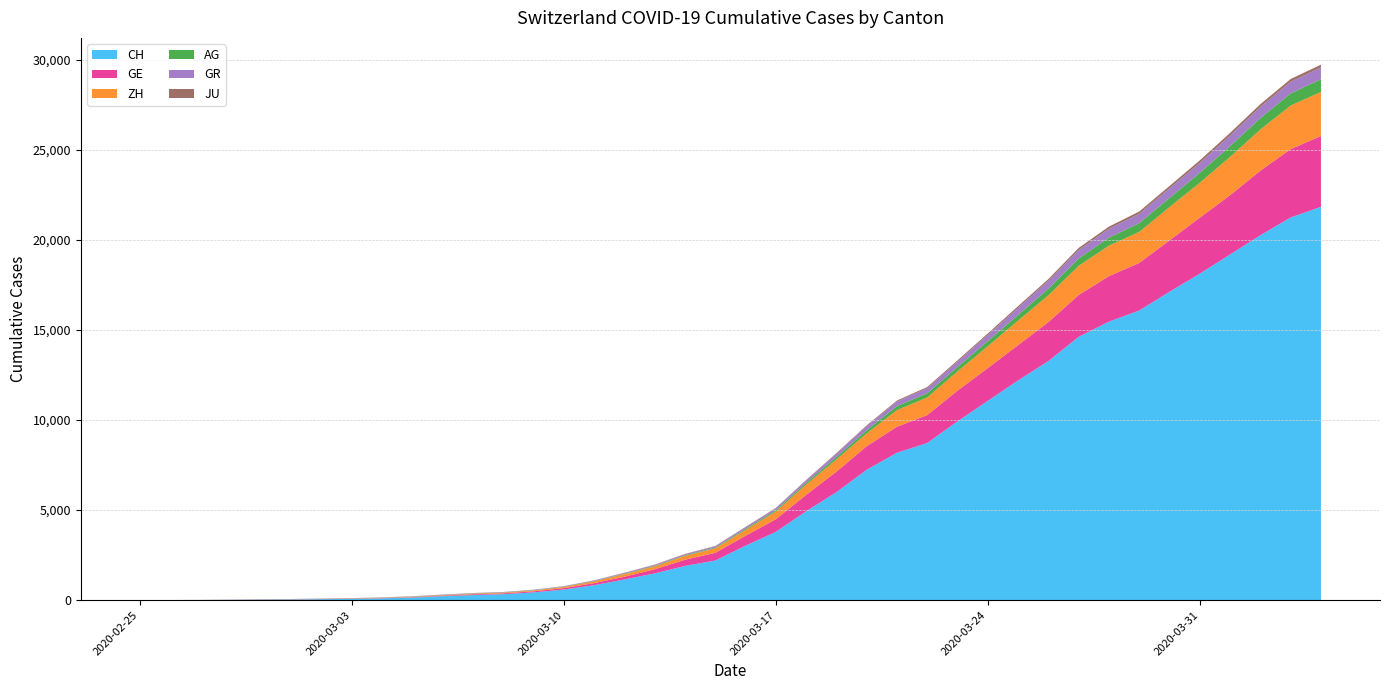

Reading left to right, transcribe all the data shown in this chart.

CH: 0	5	9	19	31	38	56	71	101	147	222	285	334	432	590	832	1149	1486	1900	2200	3024	3789	4933	5991	7237	8180	8722	9926	11061	12196	13269	14614	15456	16076	17113	18120	19184	20251	21239	21827
GE: 0	1	1	4	8	9	10	13	15	20	29	42	44	59	79	112	153	224	343	425	549	701	911	1139	1307	1445	1549	1703	1820	1960	2161	2322	2527	2638	2855	3109	3289	3582	3793	3928
AG: 0	1	1	1	3	4	7	7	10	11	12	14	14	15	18	20	27	30	33	43	56	69	96	134	175	223	235	245	283	318	367	407	444	485	506	554	596	631	673	702
GR: 0	2	2	6	6	6	9	9	12	14	16	17	18	18	22	31	43	53	56	71	84	101	128	182	226	258	284	300	343	393	433	474	495	519	535	547	592	622	649	657
ZH: 0	0	2	2	6	7	10	13	15	23	29	34	40	49	62	101	140	163	218	250	326	429	568	679	711	919	978	1067	1213	1357	1489	1616	1690	1722	1848	1936	2125	2289	2417	2450
JU: 0	0	1	1	1	1	1	2	2	4	4	5	5	7	7	7	12	17	18	19	25	29	32	36	44	54	61	69	82	92	100	114	119	127	128	140	145	149	149	154